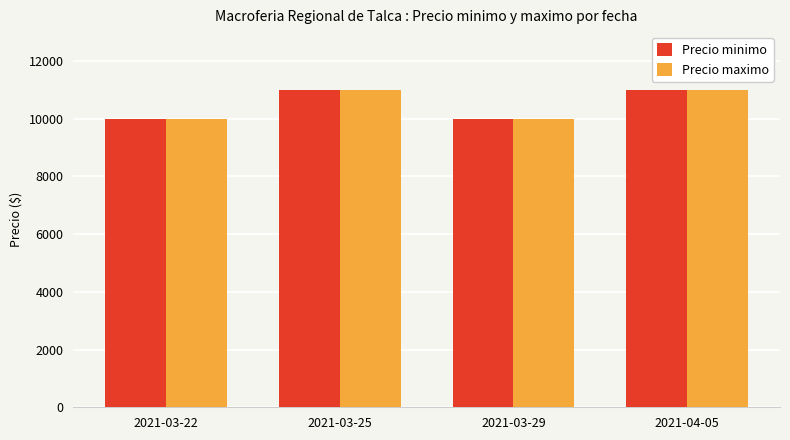

What are all the series names shown in the legend?

Precio minimo, Precio maximo